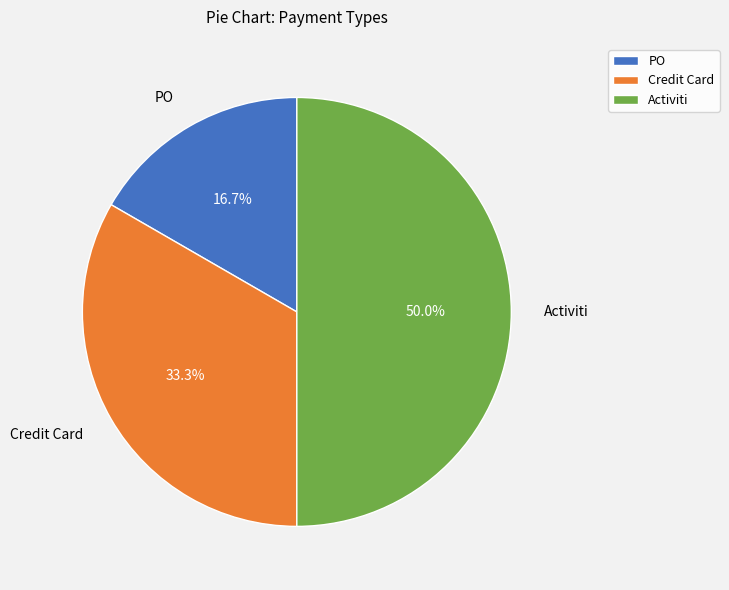

Does Credit Card represent more than half of the total?

No